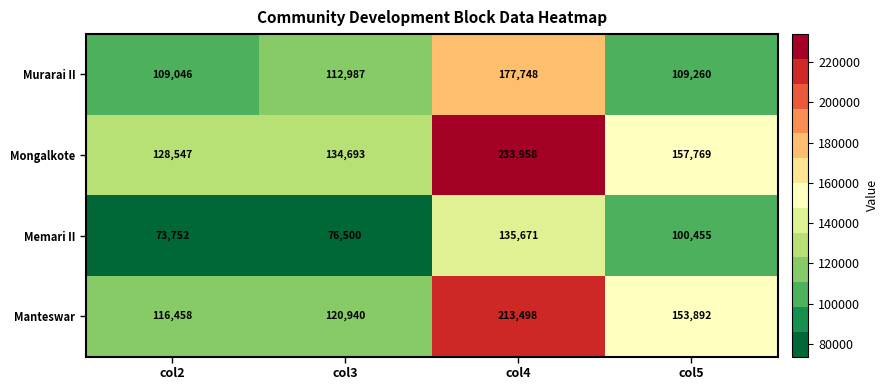

The Mongalkote series shows 32858 at col5. True or false?

False